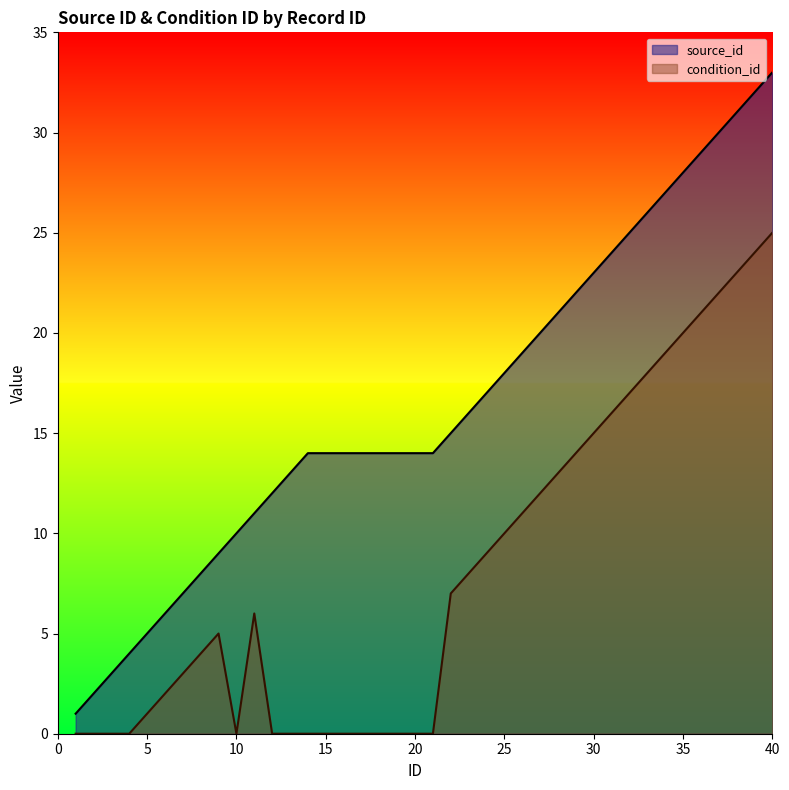

Between 23 and 35, which is larger?

35